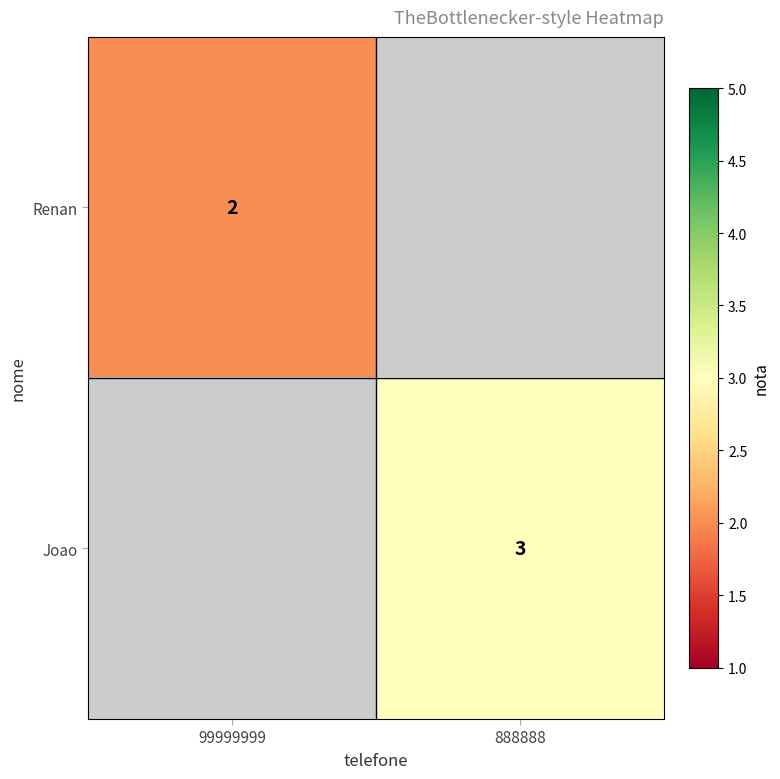

The Joao series shows 4.1 at 888888. True or false?

False